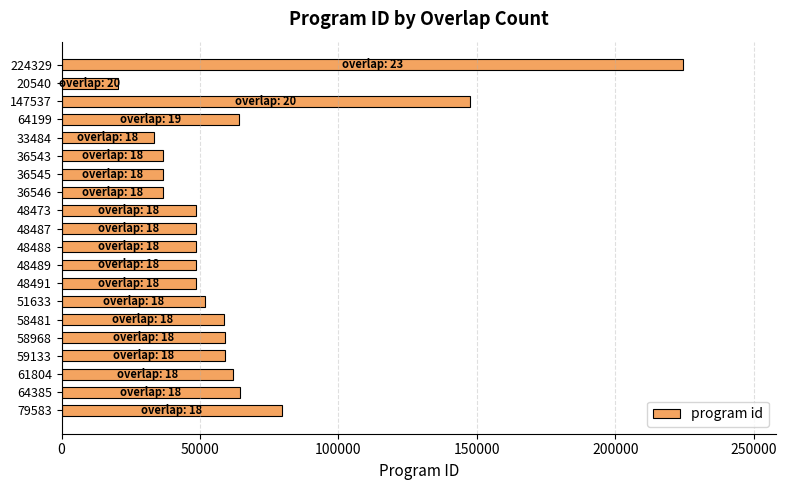

What is the label of the 20th bar from the bottom?

224329